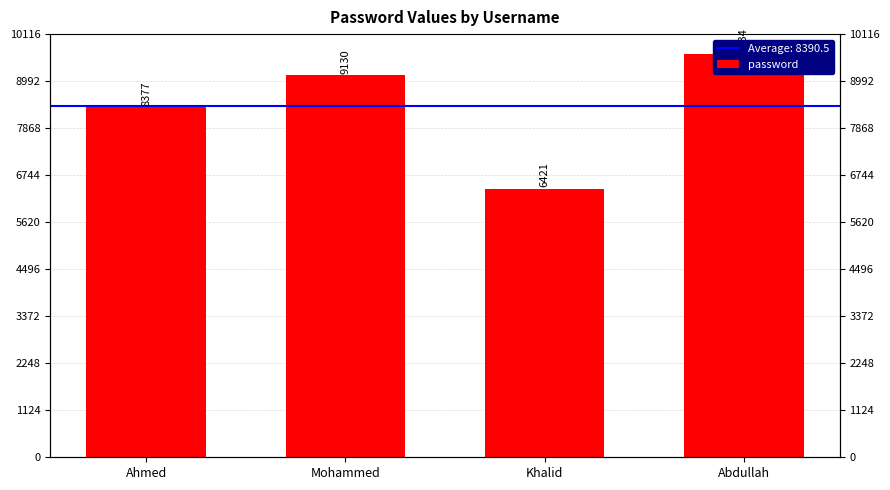

Which has a higher value, Khalid or Mohammed?

Mohammed